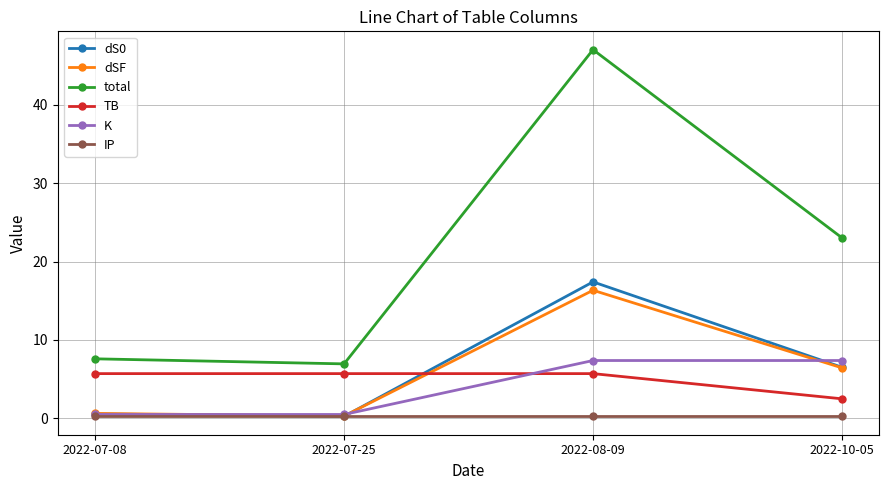

Which series has the largest total across all categories?

total